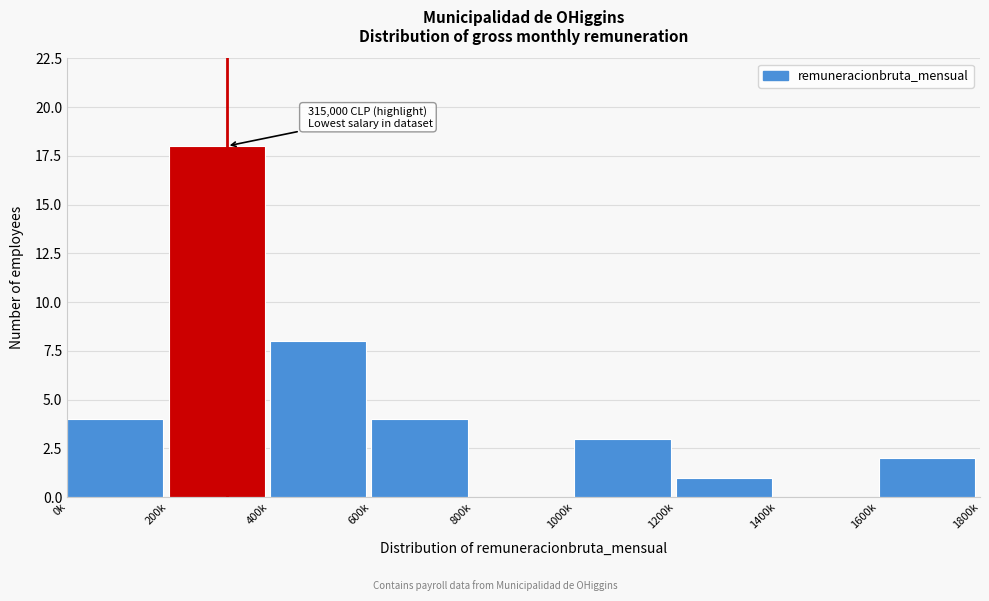

Reading left to right, transcribe all the data shown in this chart.

0k=4	200k=18	400k=8	600k=4	800k=0	1000k=3	1200k=1	1400k=0	1600k=2